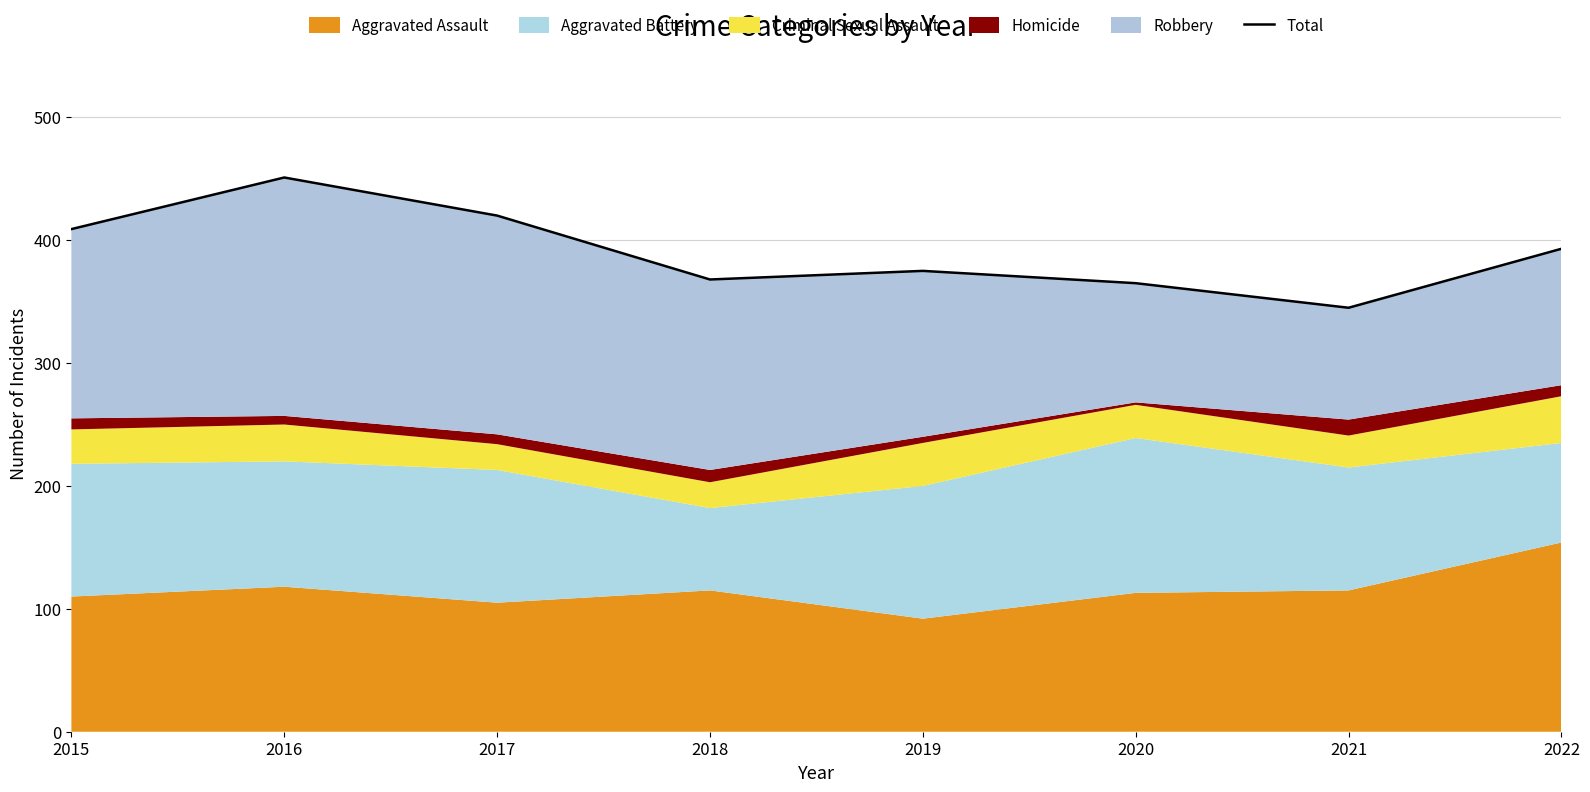

Reading right to left, extract all data points from this chart.

2022=393	2021=345	2020=365	2019=375	2018=368	2017=420	2016=451	2015=409